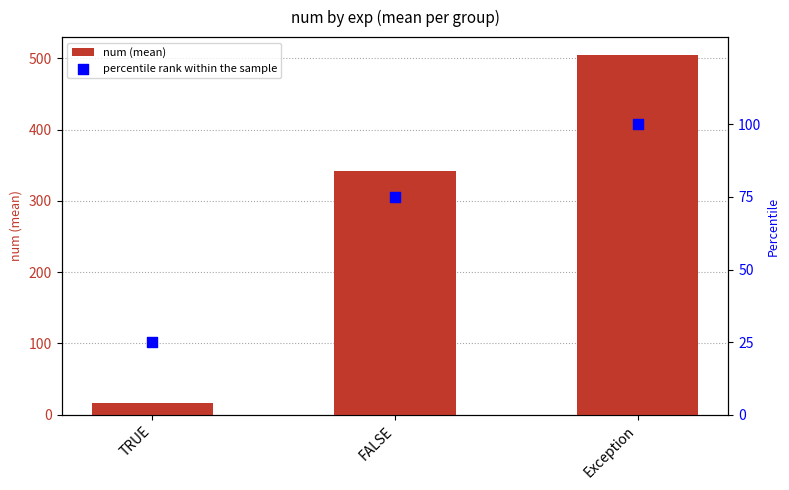

At how many categories does at least one series exceed 238?

2